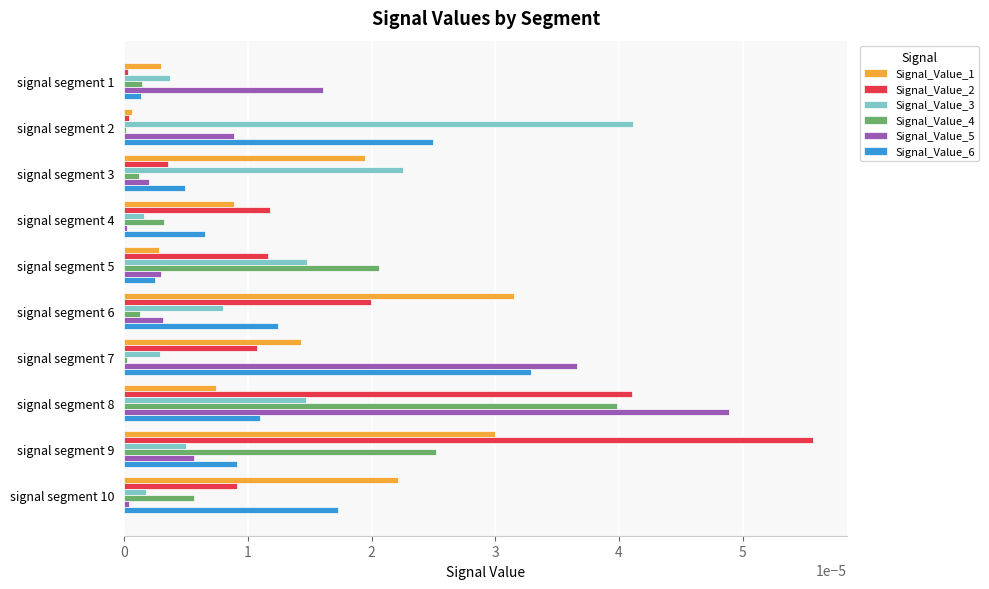

Rank the series by their maximum value, from lowest to highest.

Signal_Value_1, Signal_Value_6, Signal_Value_4, Signal_Value_3, Signal_Value_5, Signal_Value_2